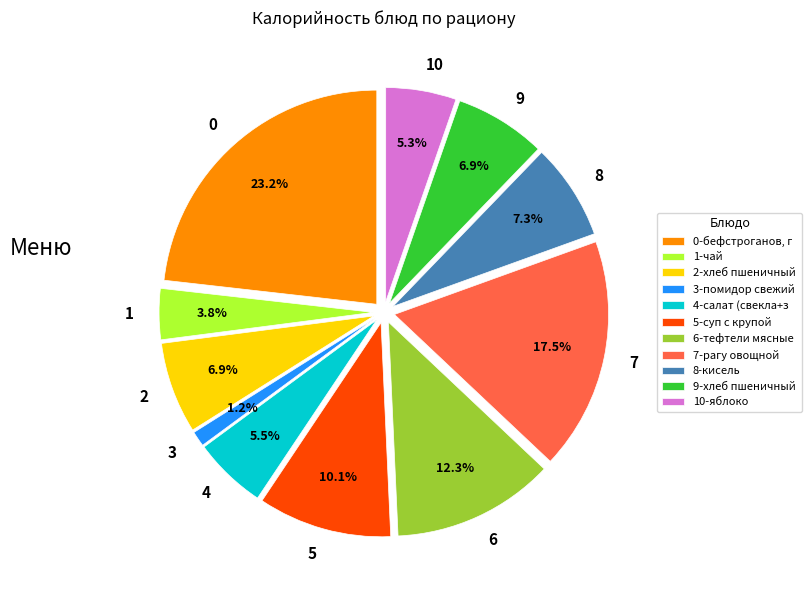

Is there a majority slice in this chart?

No